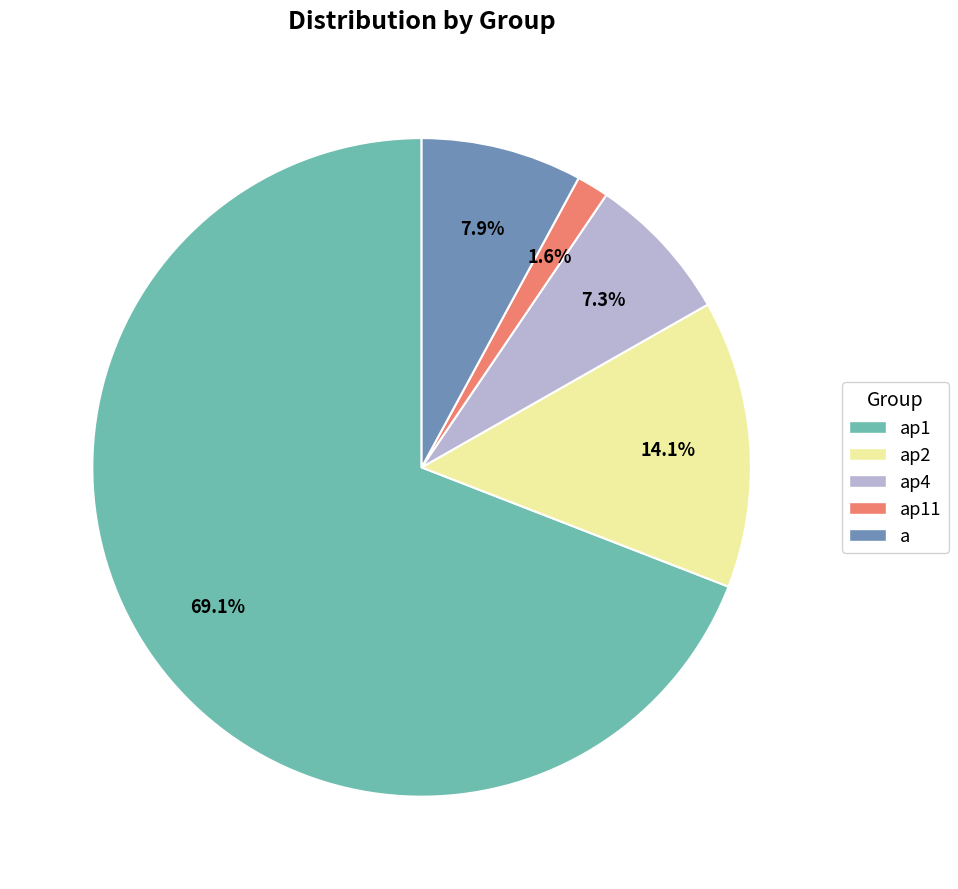

To the nearest percent, what is the difference between the largest and smallest slice percentages?

68%